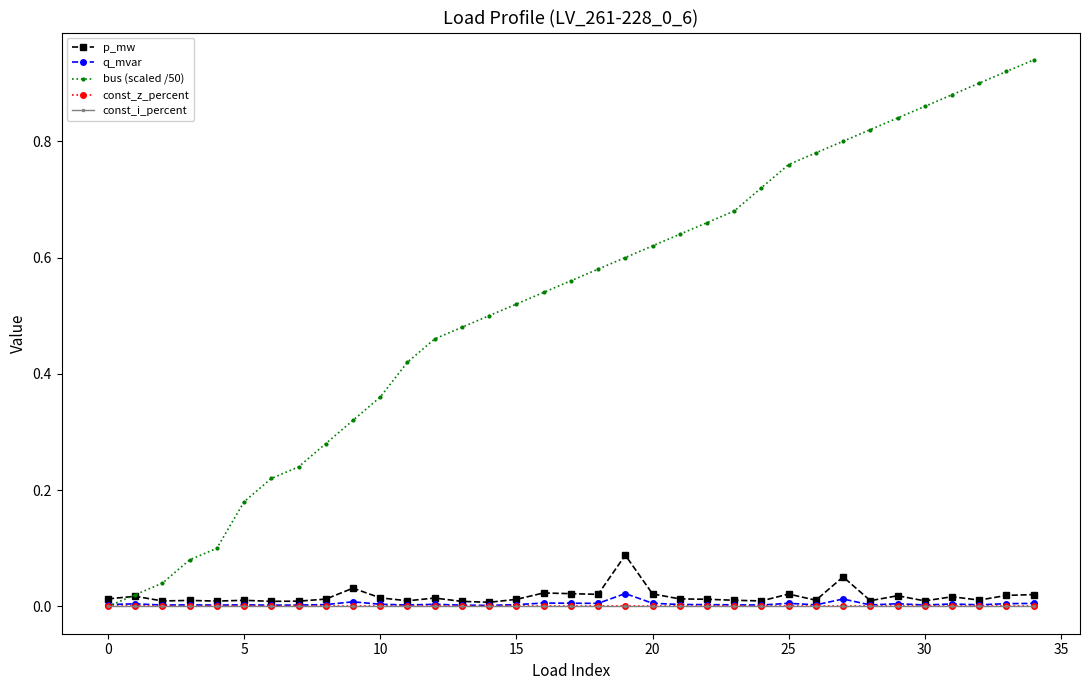

Does the chart have visible grid lines?

No